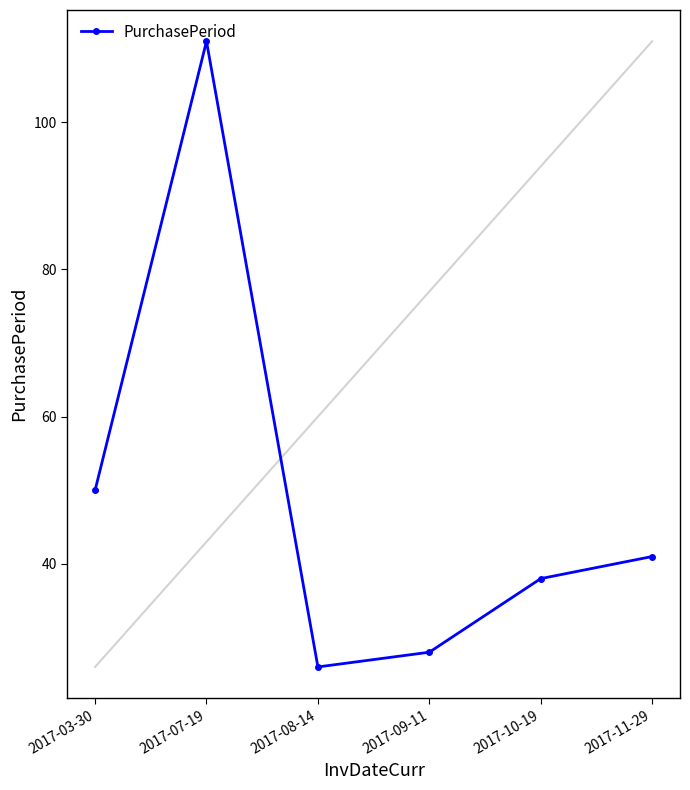

Rank the categories by value from lowest to highest.

2017-08-14, 2017-09-11, 2017-10-19, 2017-11-29, 2017-03-30, 2017-07-19